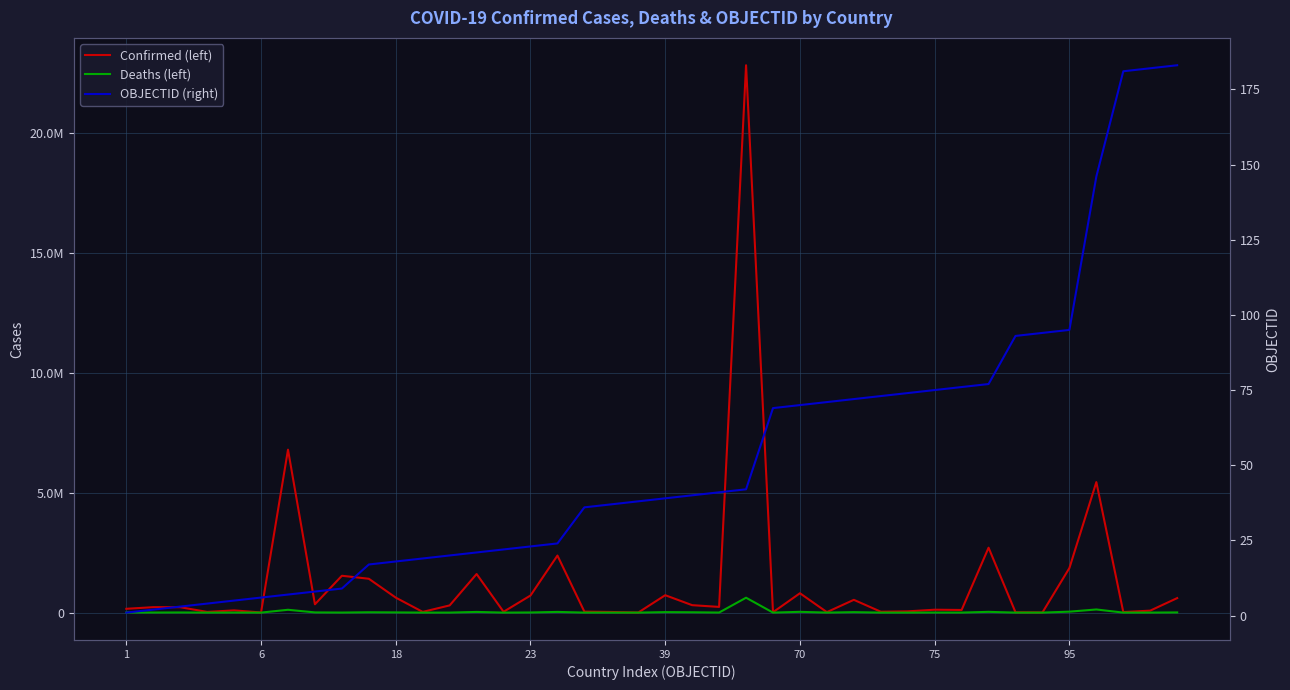

What is the average value of the OBJECTID (right) series?

53